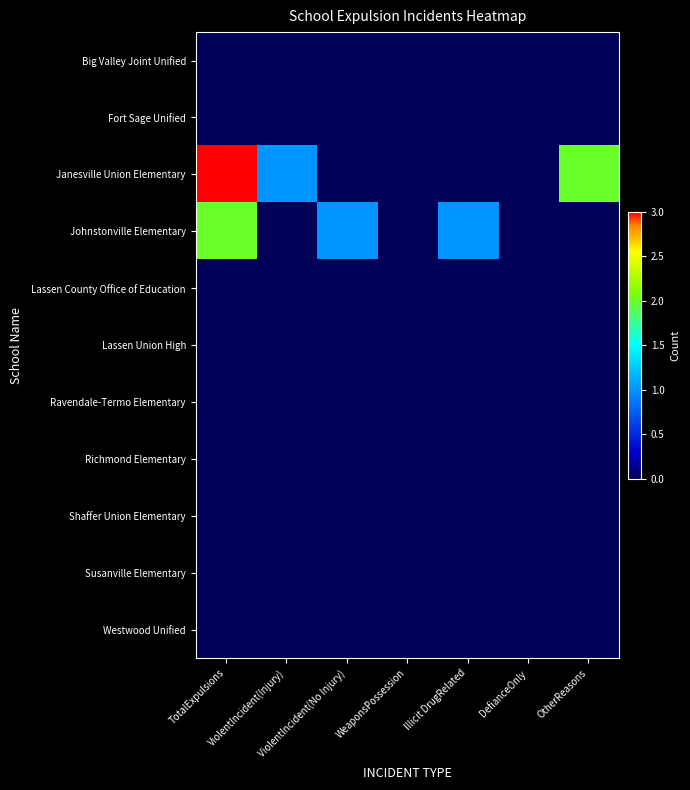

Count the number of categories in the chart.

7